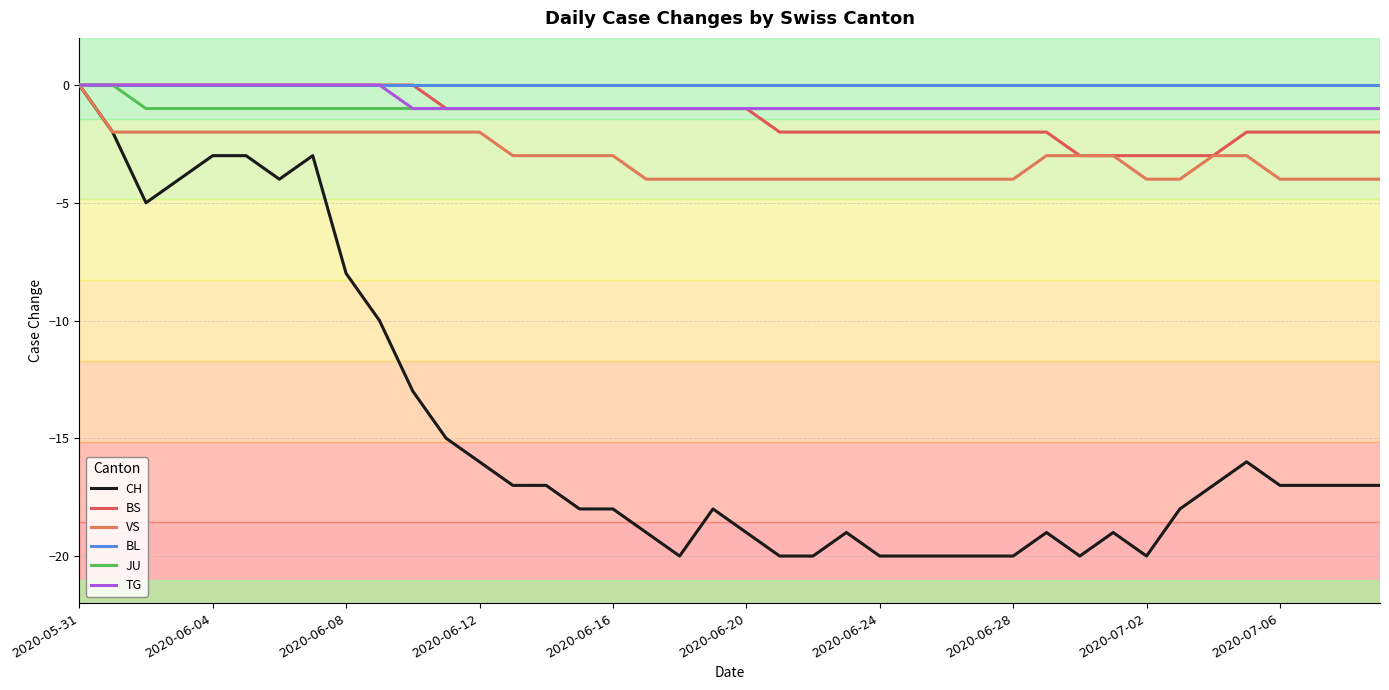

Does the chart have visible grid lines?

Yes